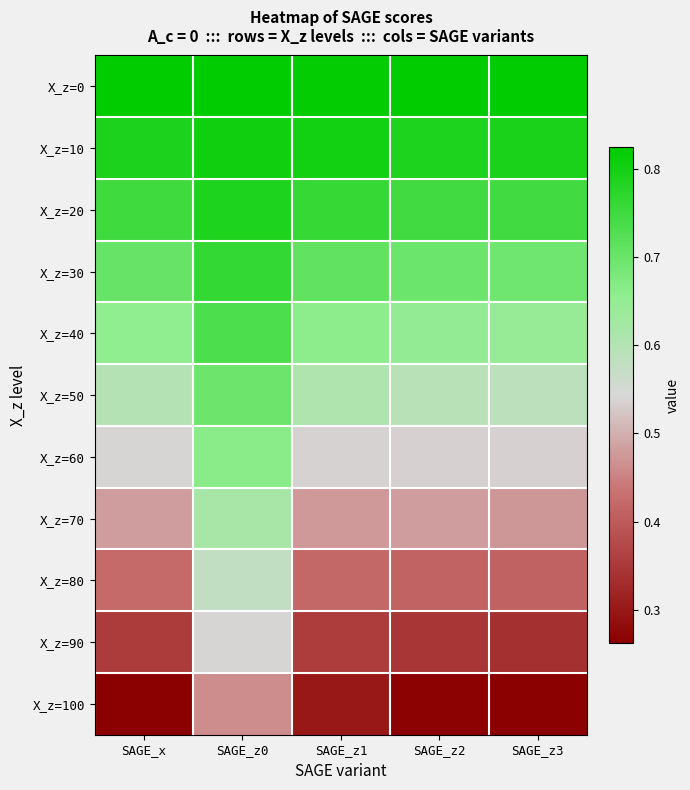

Reading right to left, list all the values displayed in this chart.

X_z=0: SAGE_z3=0.8	SAGE_z2=0.8	SAGE_z1=0.8	SAGE_z0=0.8	SAGE_x=0.8
X_z=10: SAGE_z3=0.8	SAGE_z2=0.8	SAGE_z1=0.8	SAGE_z0=0.8	SAGE_x=0.8
X_z=20: SAGE_z3=0.7	SAGE_z2=0.7	SAGE_z1=0.8	SAGE_z0=0.8	SAGE_x=0.8
X_z=30: SAGE_z3=0.7	SAGE_z2=0.7	SAGE_z1=0.7	SAGE_z0=0.8	SAGE_x=0.7
X_z=40: SAGE_z3=0.6	SAGE_z2=0.7	SAGE_z1=0.7	SAGE_z0=0.7	SAGE_x=0.7
X_z=50: SAGE_z3=0.6	SAGE_z2=0.6	SAGE_z1=0.6	SAGE_z0=0.7	SAGE_x=0.6
X_z=60: SAGE_z3=0.5	SAGE_z2=0.5	SAGE_z1=0.5	SAGE_z0=0.7	SAGE_x=0.5
X_z=70: SAGE_z3=0.5	SAGE_z2=0.5	SAGE_z1=0.5	SAGE_z0=0.6	SAGE_x=0.5
X_z=80: SAGE_z3=0.4	SAGE_z2=0.4	SAGE_z1=0.4	SAGE_z0=0.6	SAGE_x=0.4
X_z=90: SAGE_z3=0.3	SAGE_z2=0.3	SAGE_z1=0.4	SAGE_z0=0.5	SAGE_x=0.4
X_z=100: SAGE_z3=0.3	SAGE_z2=0.3	SAGE_z1=0.3	SAGE_z0=0.5	SAGE_x=0.3